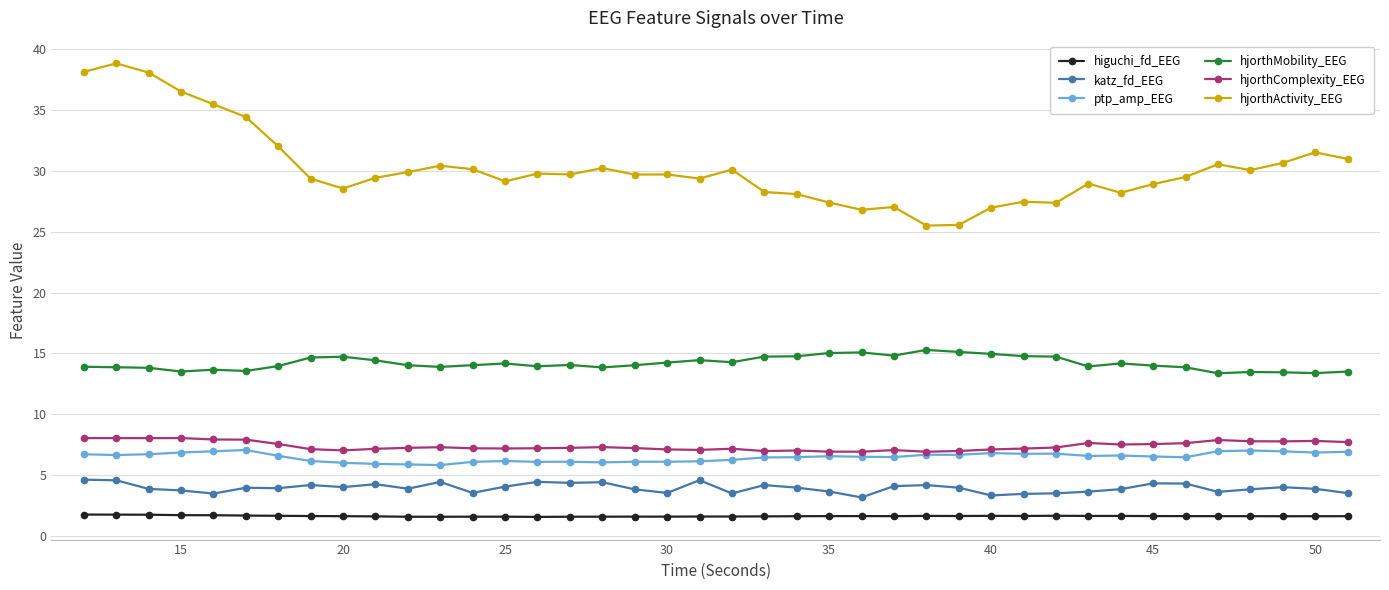

True or false: katz_fd_EEG and ptp_amp_EEG cross at least once.

False